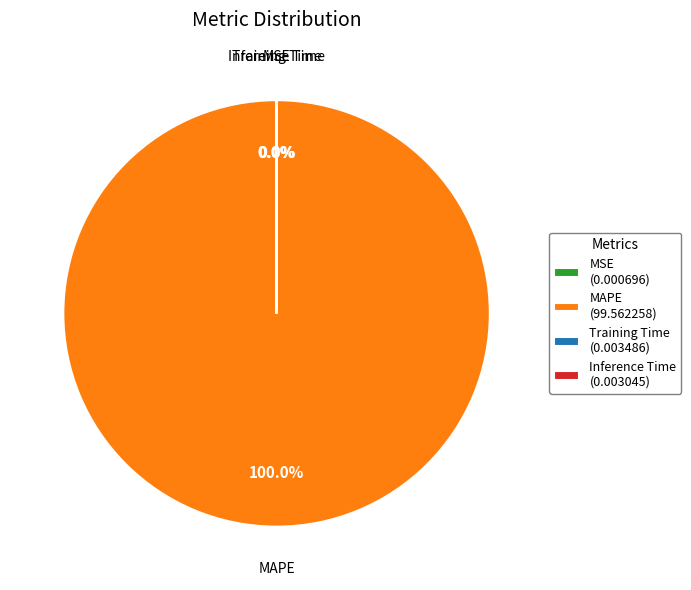

True or false: Inference Time accounts for 0% of the total.

True